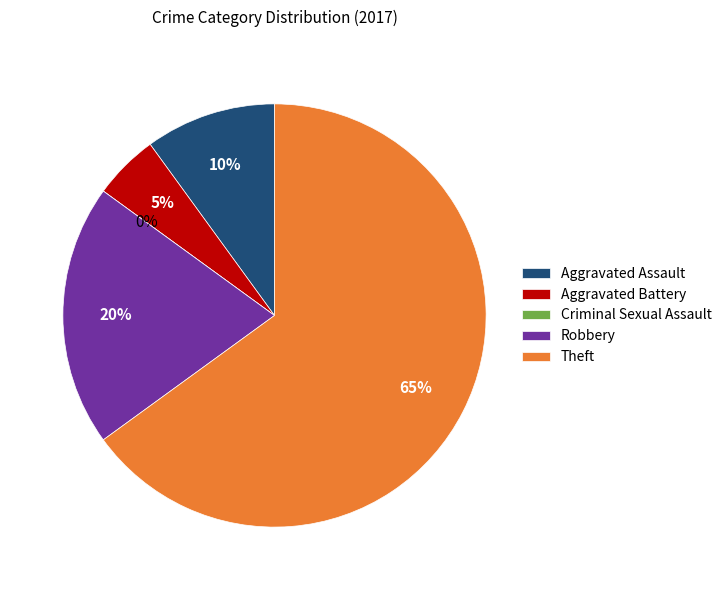

Which category has the smallest portion of the pie?

Criminal Sexual Assault